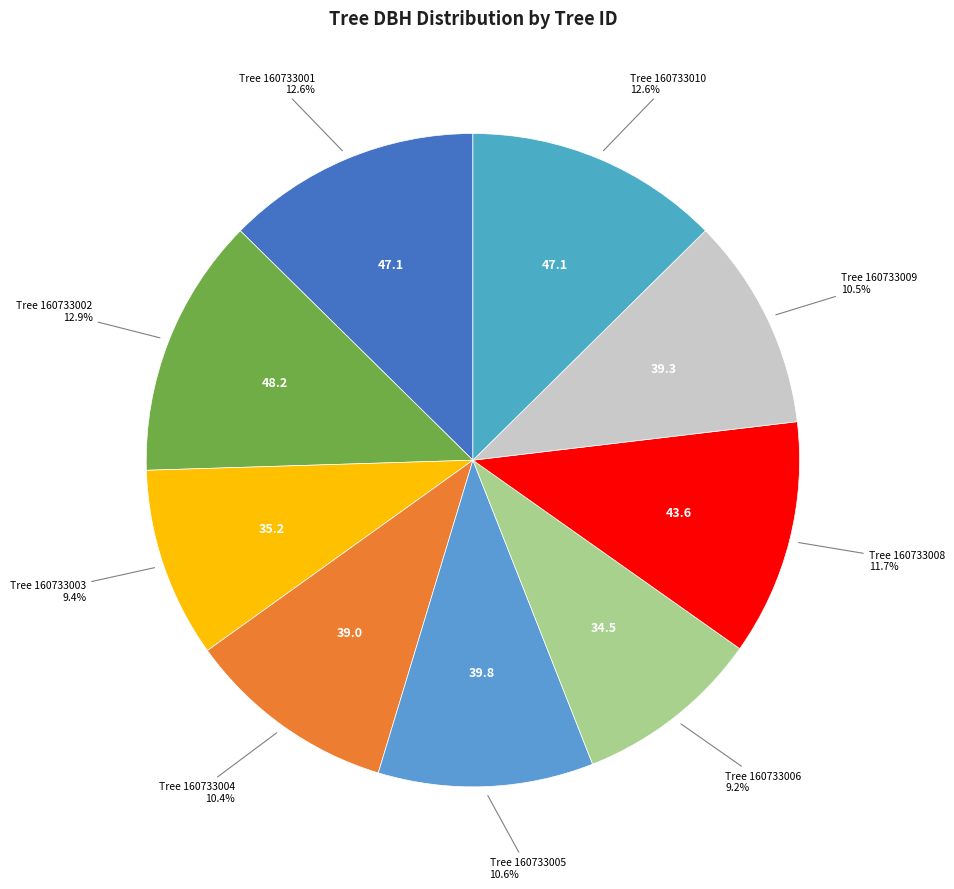

Rank the categories by value from lowest to highest.

160733006, 160733003, 160733004, 160733009, 160733005, 160733008, 160733010, 160733001, 160733002